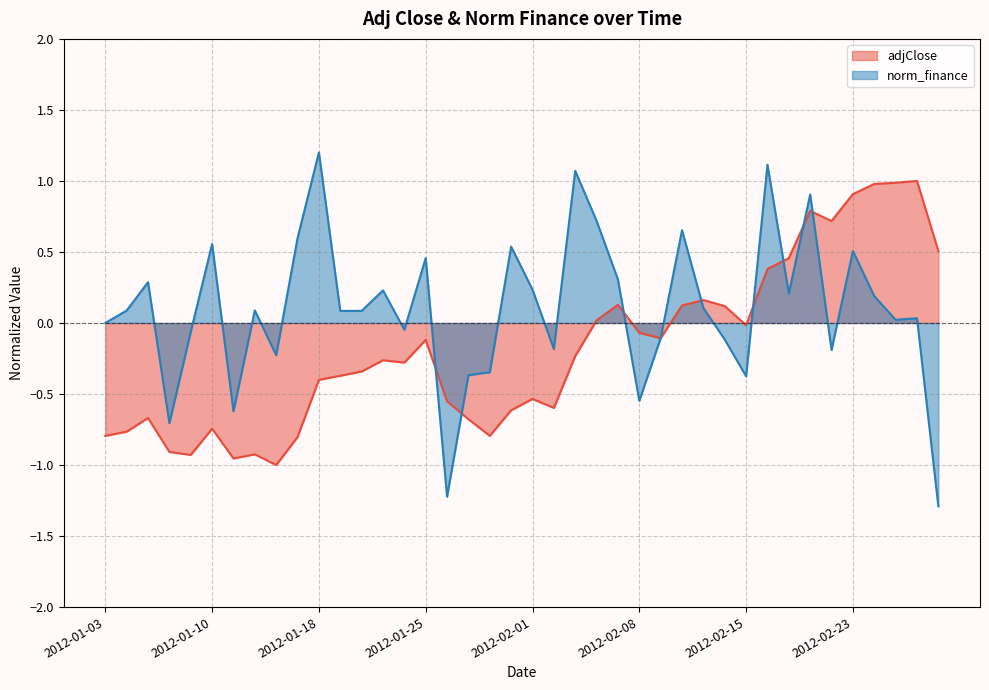

What is the label of the 25th point from the left?

2012-02-07